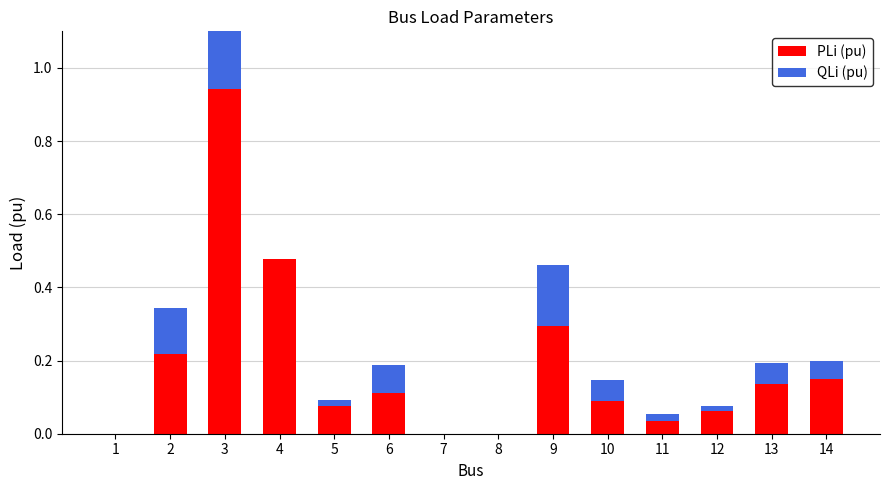

List the series in order of their peak value, highest first.

PLi (pu), QLi (pu)